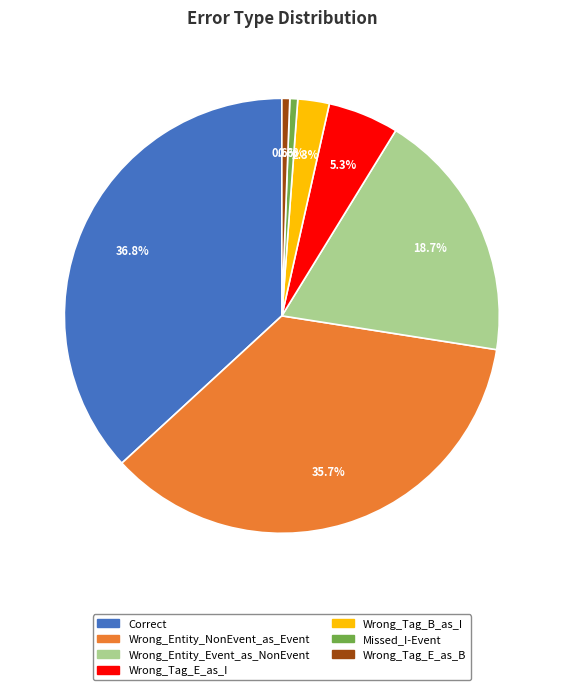

Is Missed_I-Event the majority of the pie?

No